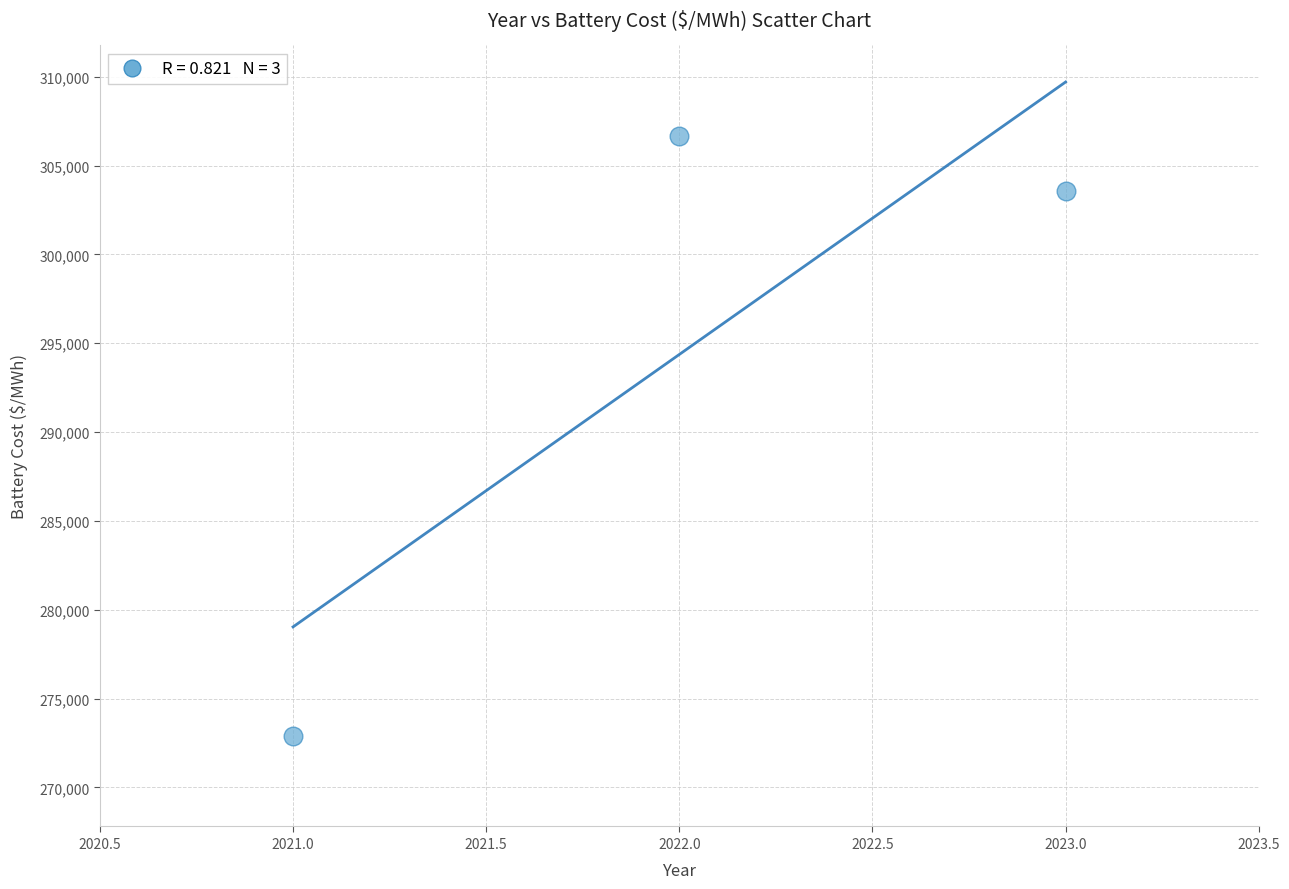

What is the range of X values (max minus min)?

2.0